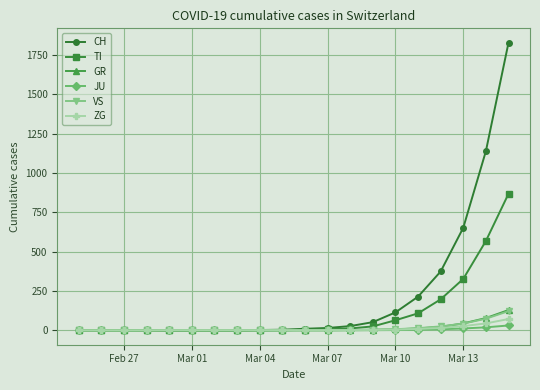

What is the maximum value for CH?

1828